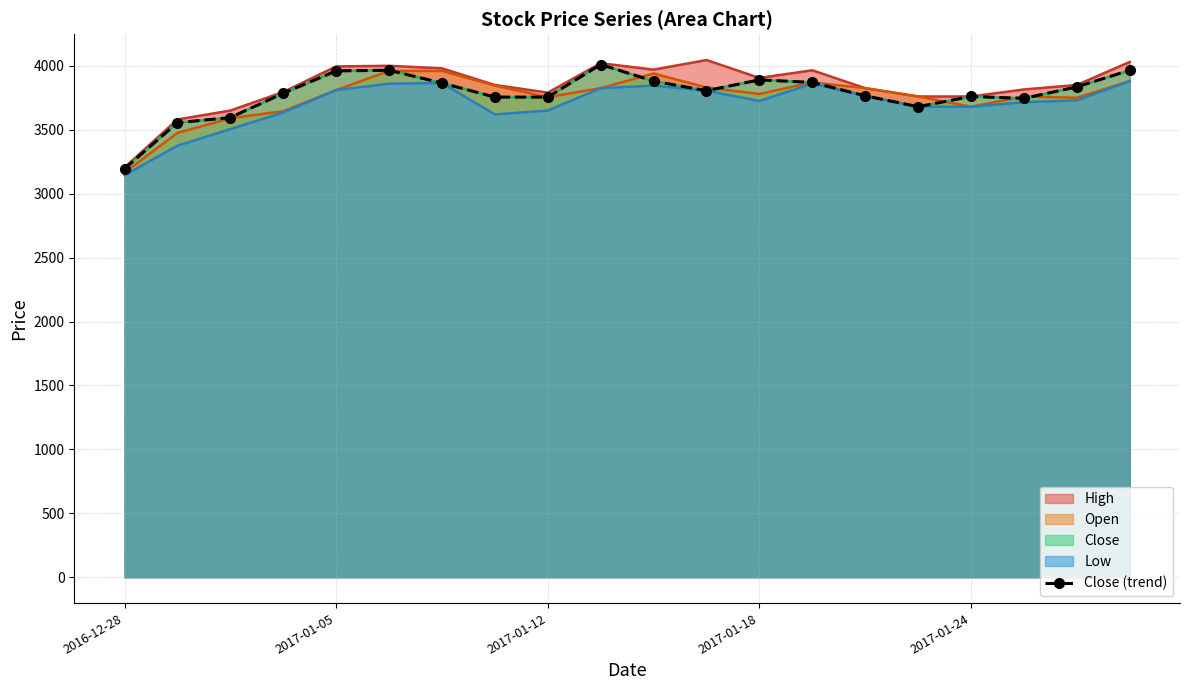

Reading left to right, list all the values displayed in this chart.

3195	3555	3595	3785	3960	3965	3865	3755	3755	4010	3880	3805	3890	3870	3765	3680	3760	3745	3835	3965